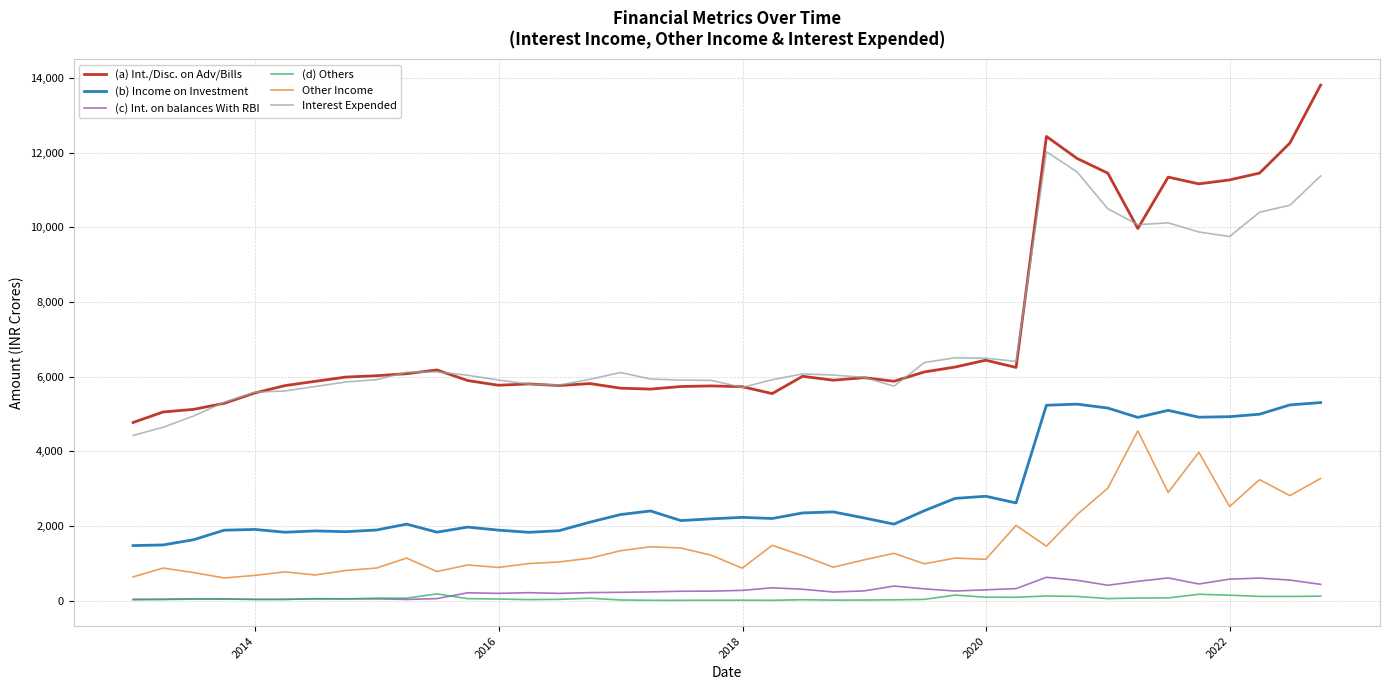

True or false: (b) Income on Investment and (c) Int. on balances With RBI cross at least once.

False